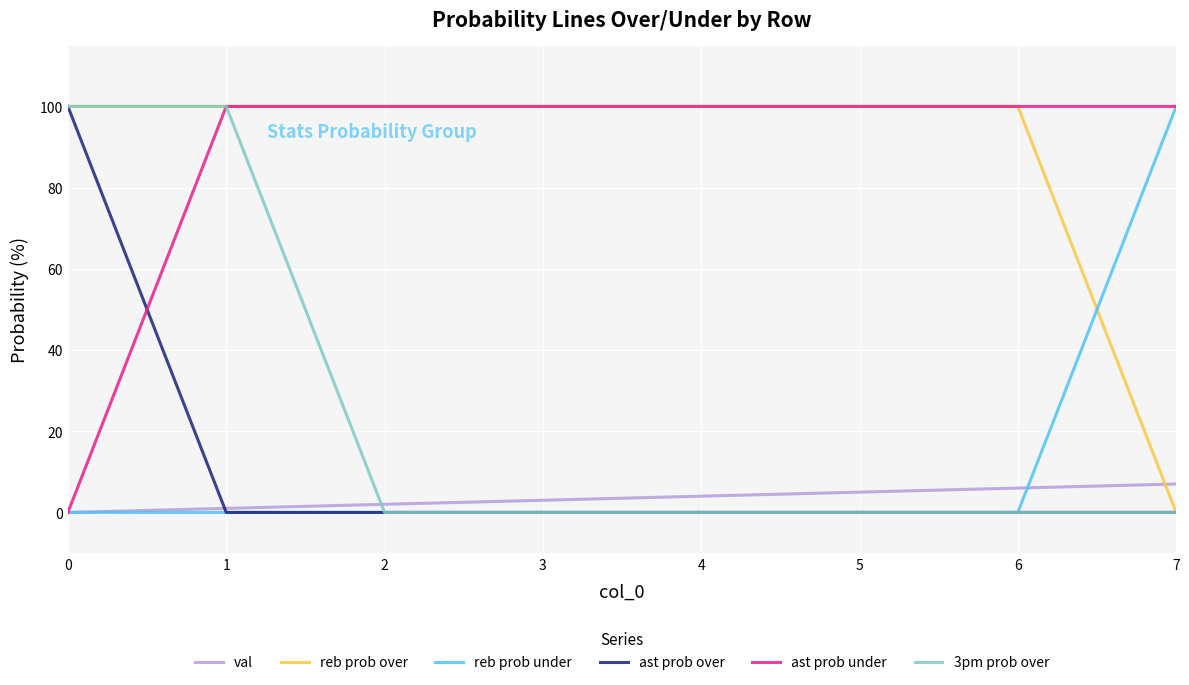

What is the total value across all series at 5?

205